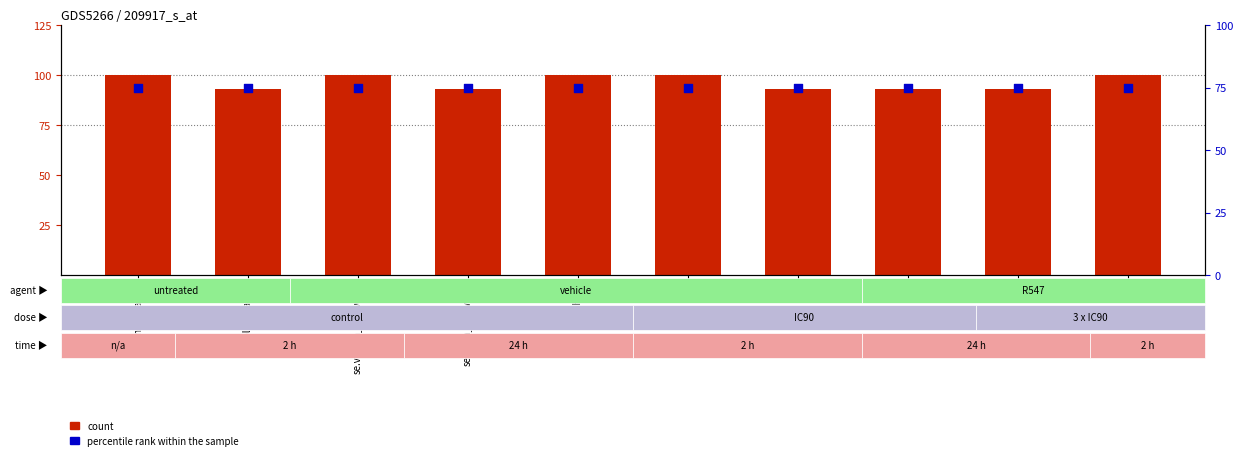

Which series has the widest spread of Y values?

count